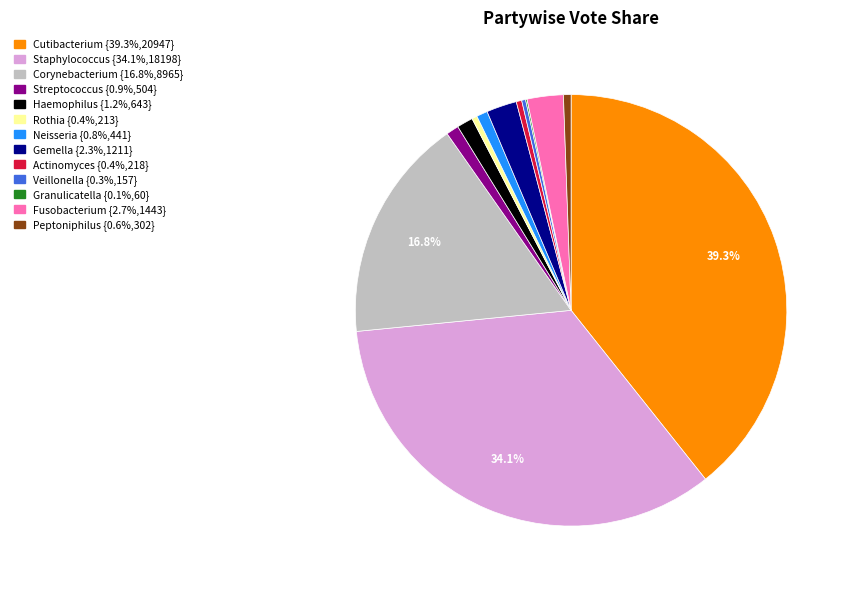

Is there a majority slice in this chart?

No